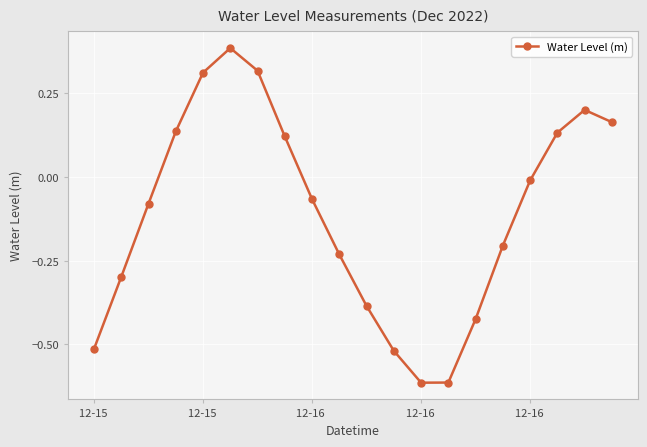

How many interior local valleys (lower than both neighbors) does the data have?

1